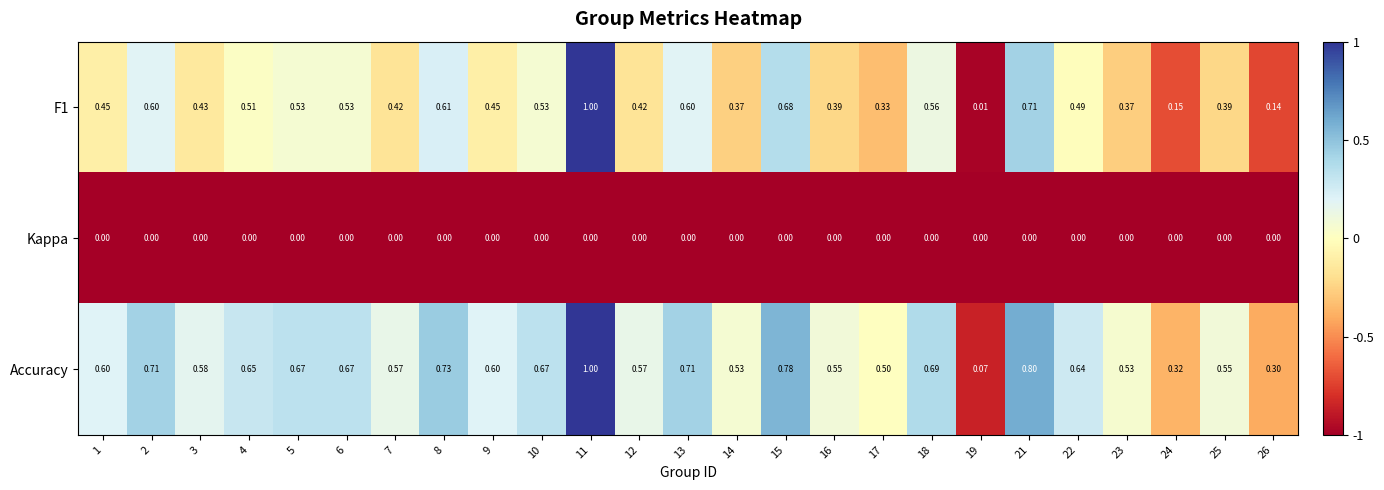

Is the value of Kappa at 13 greater than the value of Accuracy at 19?

No